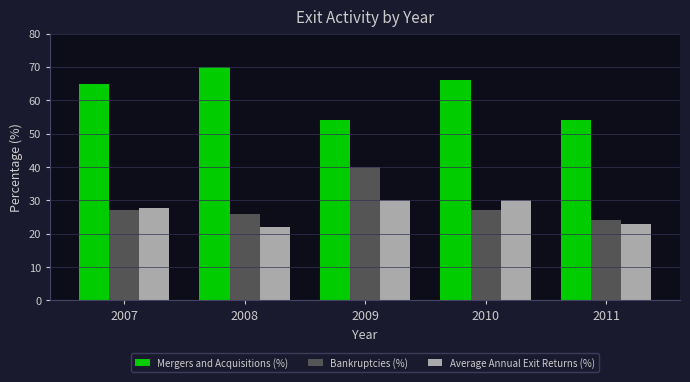

List the series in order of their peak value, lowest first.

Average Annual Exit Returns (%), Bankruptcies (%), Mergers and Acquisitions (%)